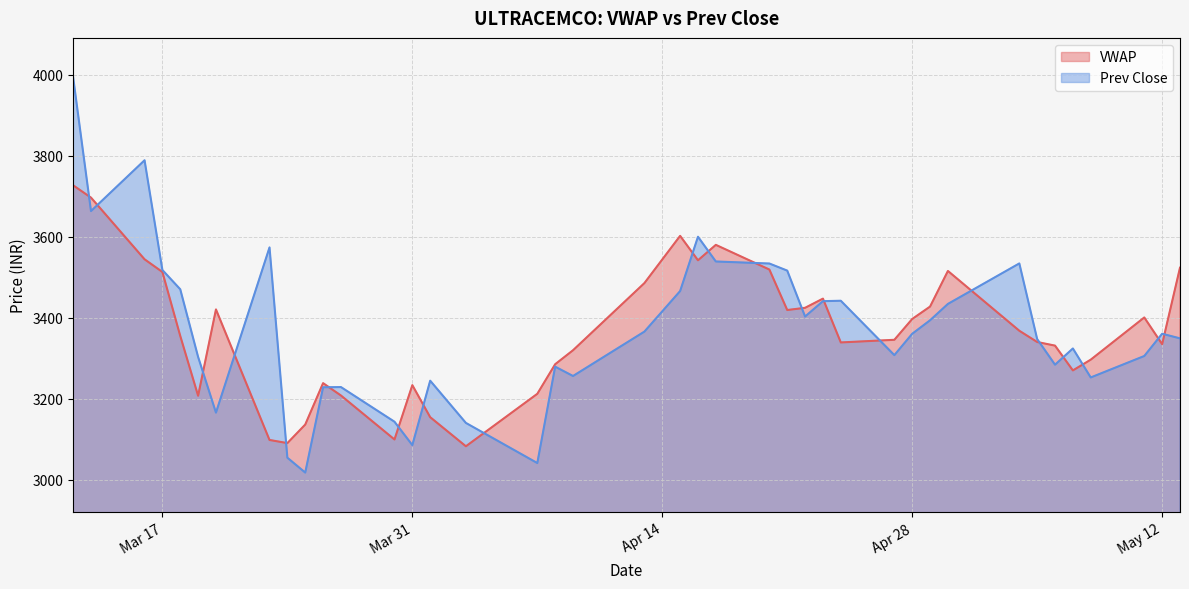

What is the difference between the second highest and second lowest values in the Prev Close series?

747.3